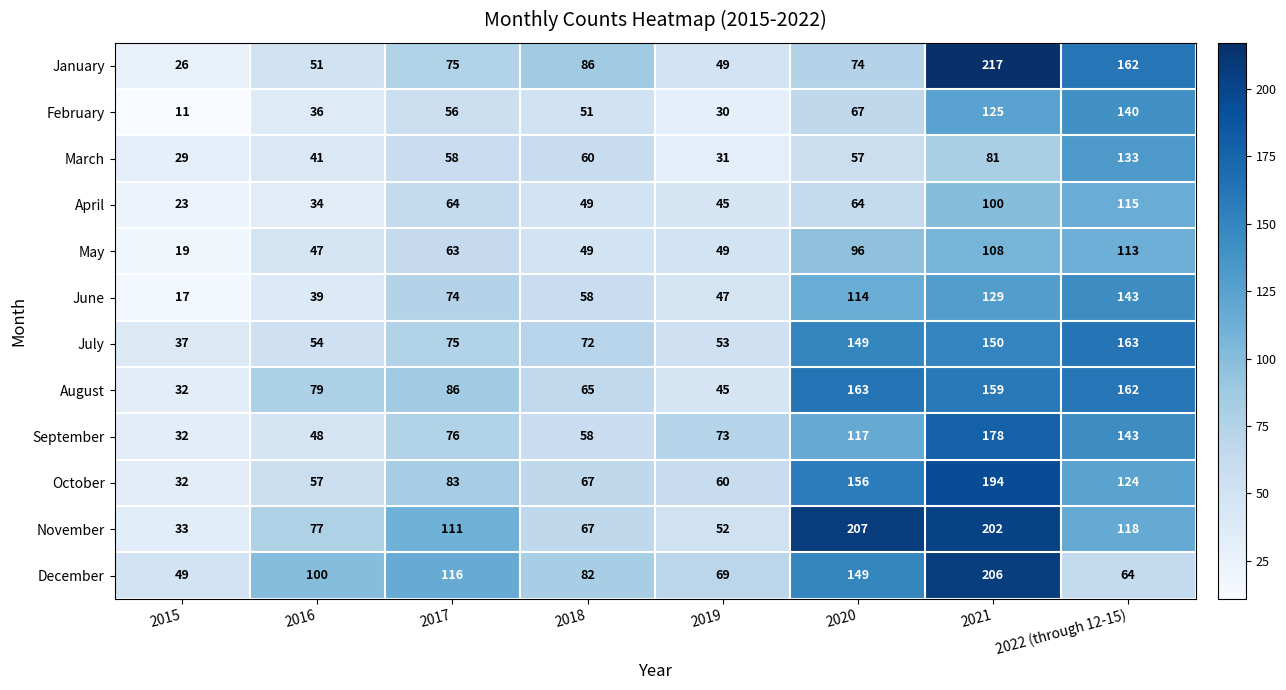

How many values in the August series are below 86?

4